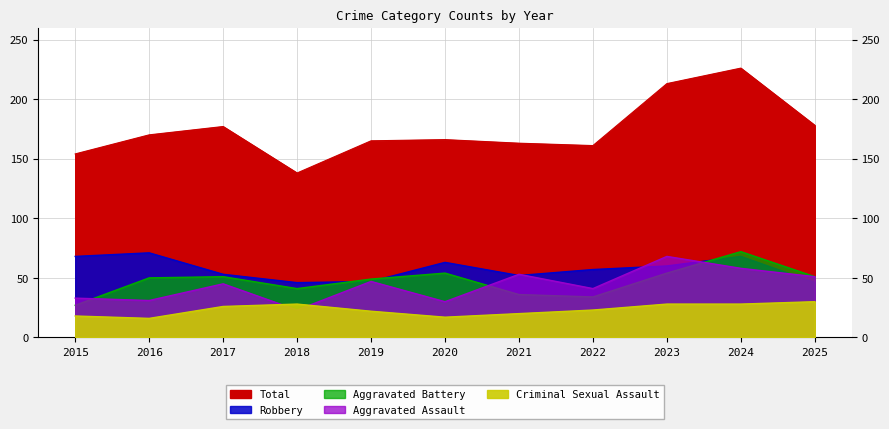

True or false: Total has a value of 34 at 2020.

False